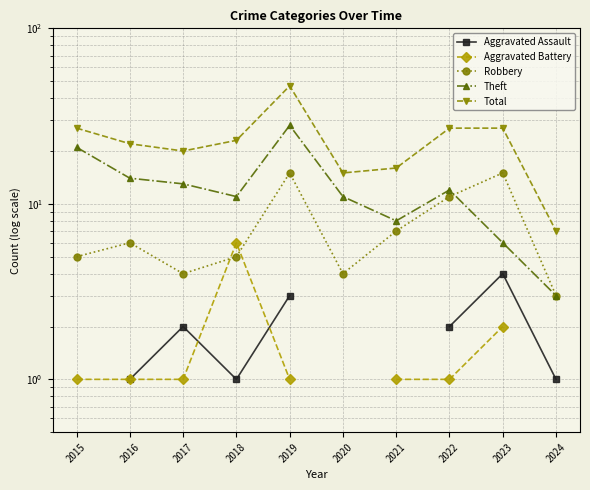

Which series has the largest total across all categories?

Total